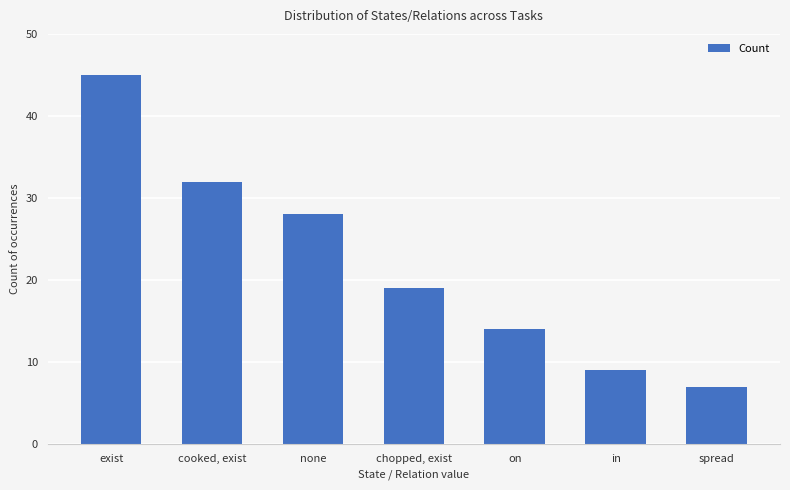

Rank the categories by value from lowest to highest.

spread, in, on, chopped, exist, none, cooked, exist, exist